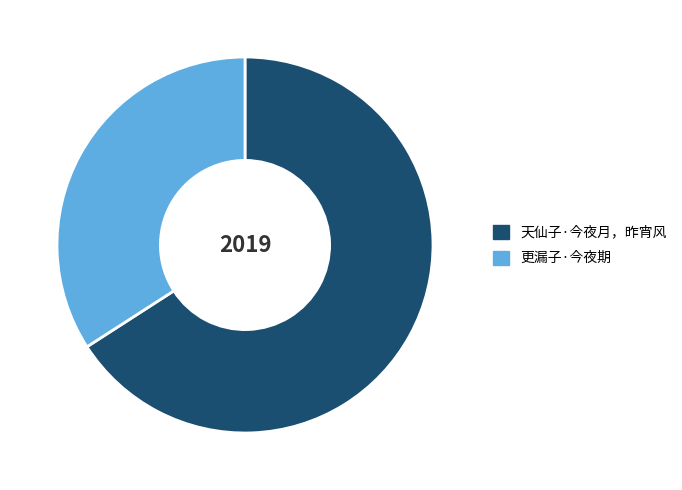

The 天仙子·今夜月，昨宵风 slice represents 78% of the pie. True or false?

False